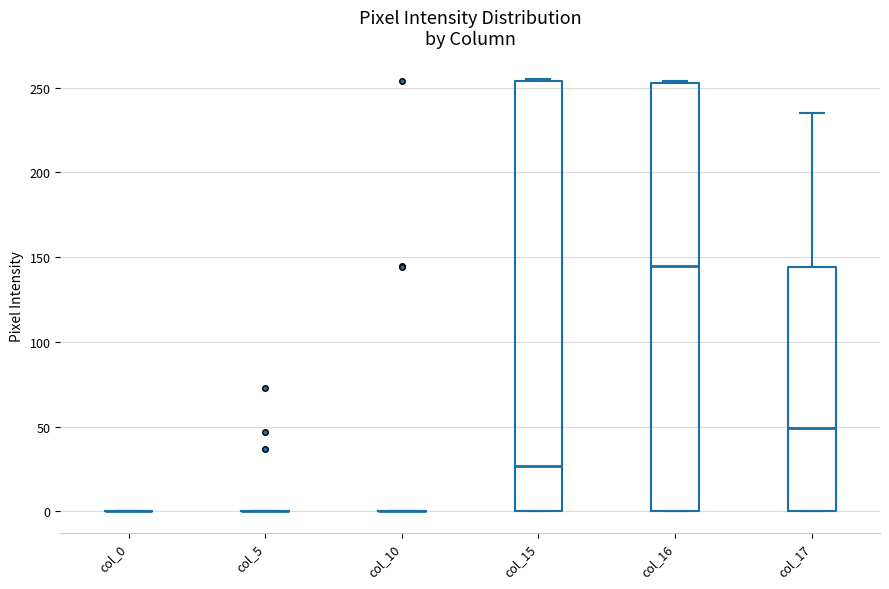

Reading left to right, read every box against the y-axis: the position of its median line, the range the box covers, and the ends of its whiskers. The values are not printed on the chart, so give them approximately, as read against the axis.

col_0: box collapsed to a line at 0, whiskers 0 to 0
col_5: box collapsed to a line at 0, whiskers 0 to 0
col_10: box collapsed to a line at 0, whiskers 0 to 0
col_15: median 25, box 0 to 255, whiskers 0 to 255
col_16: median 145, box 0 to 255, whiskers 0 to 255
col_17: median 50, box 0 to 145, whiskers 0 to 235